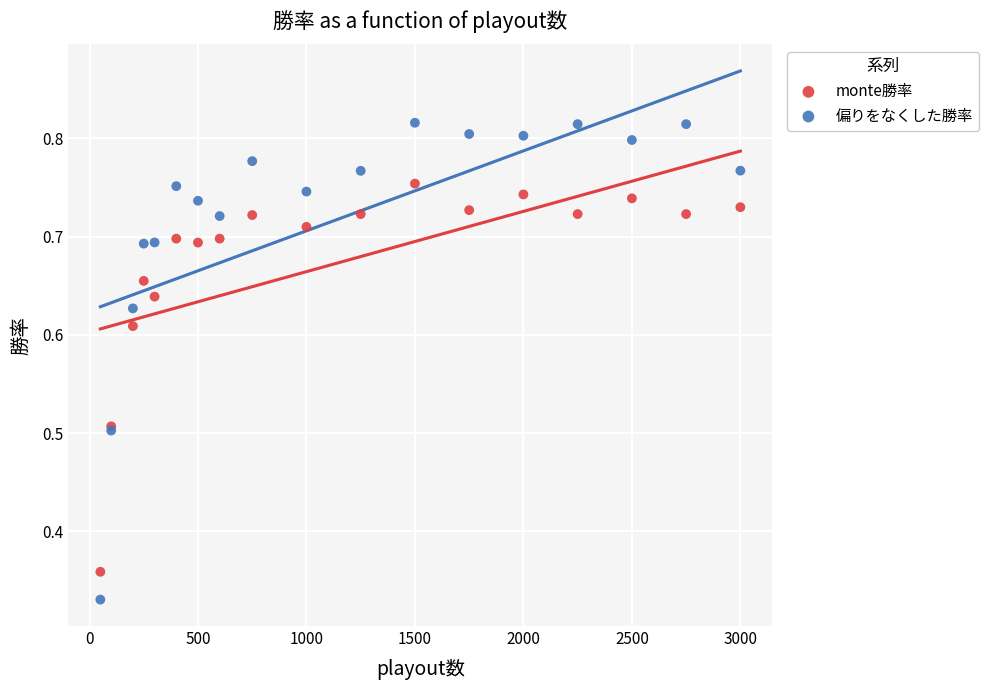

Which series has the largest Y range (max minus min)?

偏りをなくした勝率